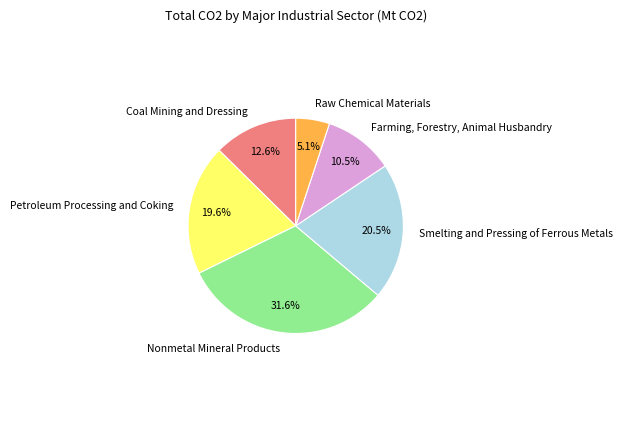

Which has a higher value, Coal Mining and Dressing or Smelting and Pressing of Ferrous Metals?

Smelting and Pressing of Ferrous Metals